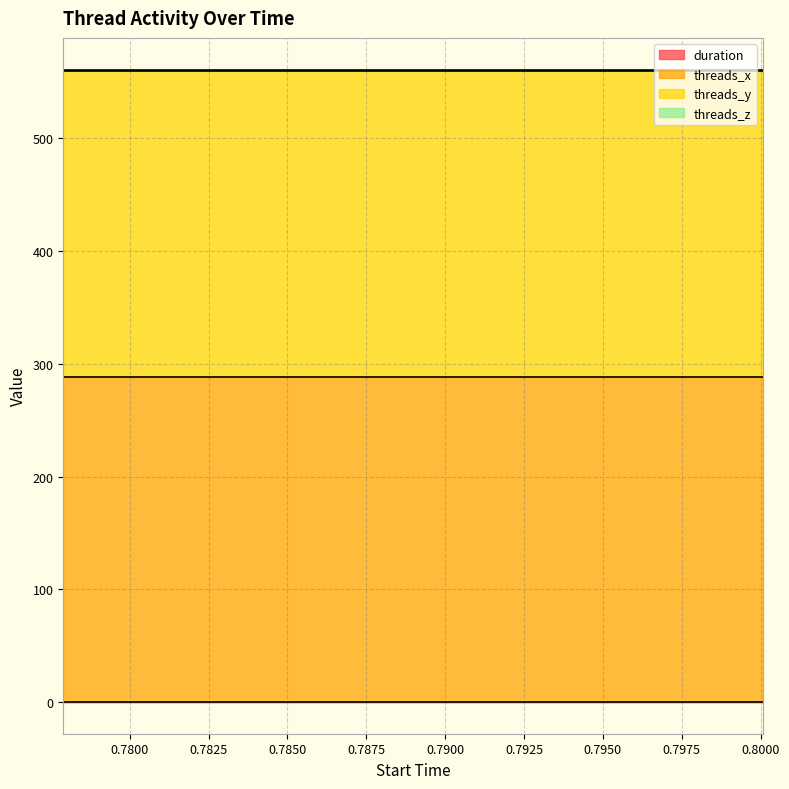

Where is the first local minimum for duration?

0.788994